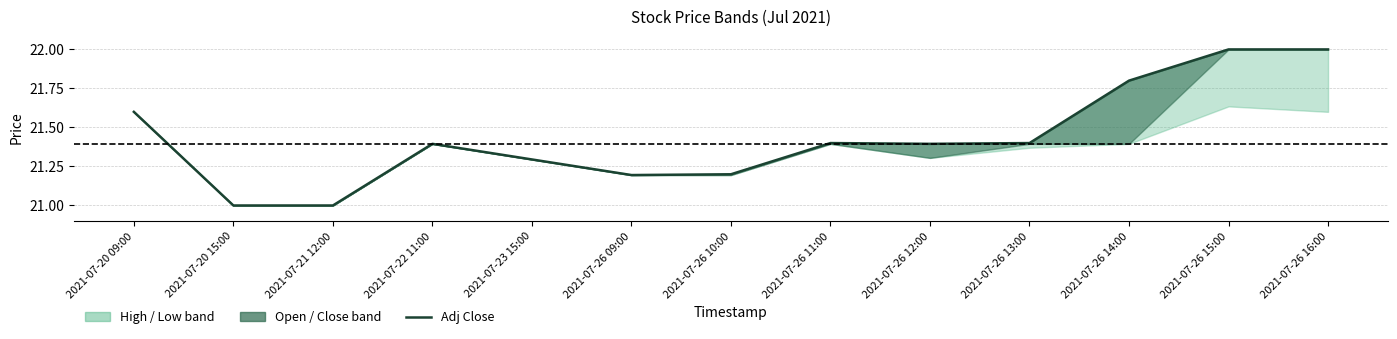

List the labels in order of value, smallest first.

2021-07-20 15:00, 2021-07-21 12:00, 2021-07-26 09:00, 2021-07-26 10:00, 2021-07-23 15:00, 2021-07-22 11:00, 2021-07-26 12:00, 2021-07-26 11:00, 2021-07-26 13:00, 2021-07-20 09:00, 2021-07-26 14:00, 2021-07-26 15:00, 2021-07-26 16:00